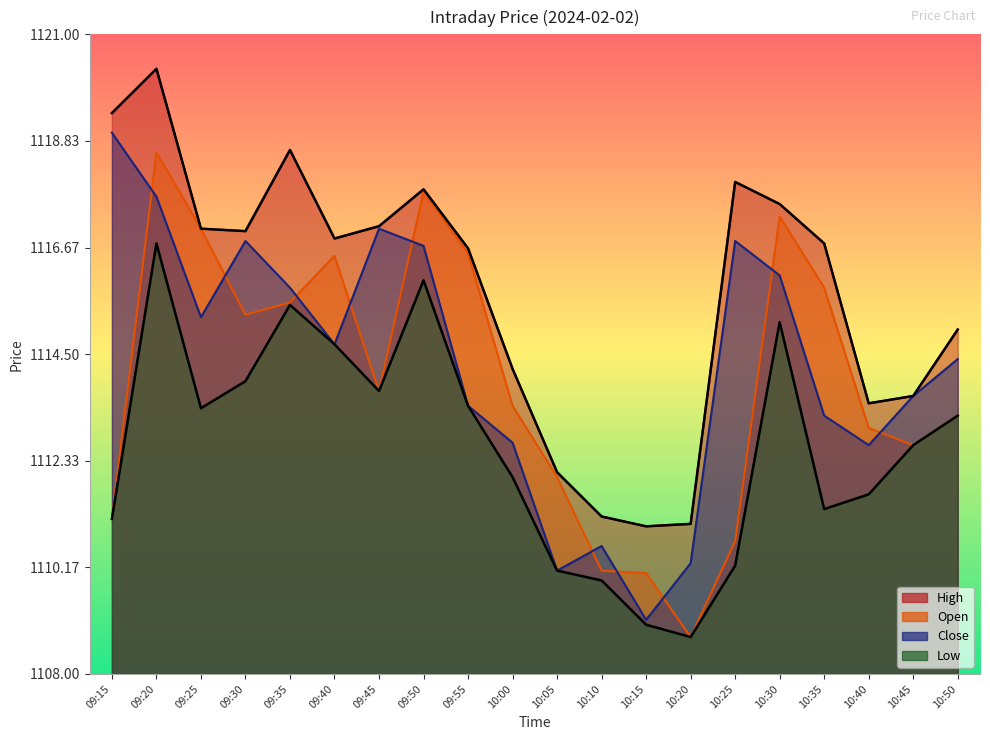

What is the total value across all series at 09:45?

4461.6